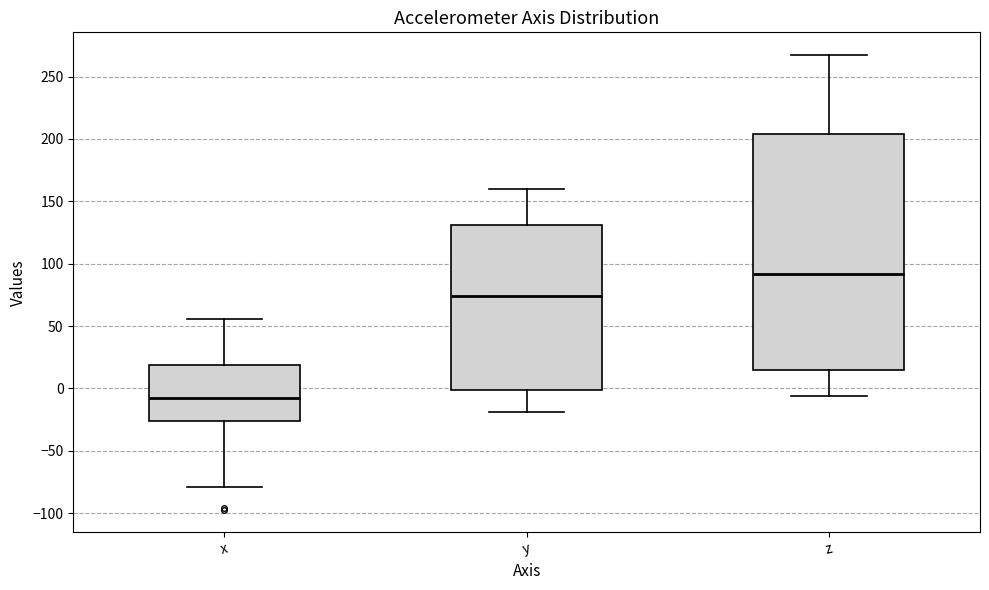

Which box has the lowest median line?

x